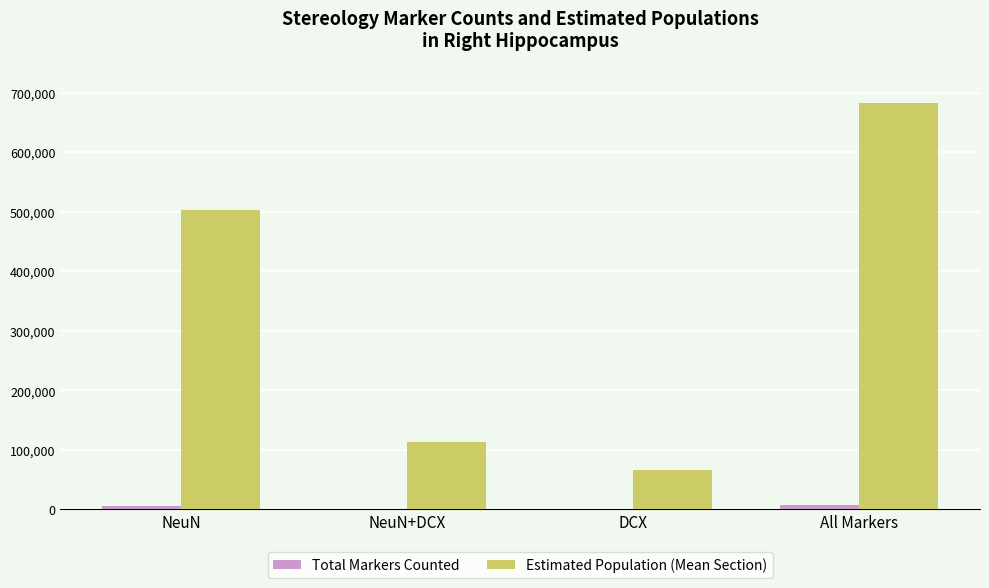

At which category is the sum across all series the highest?

All Markers